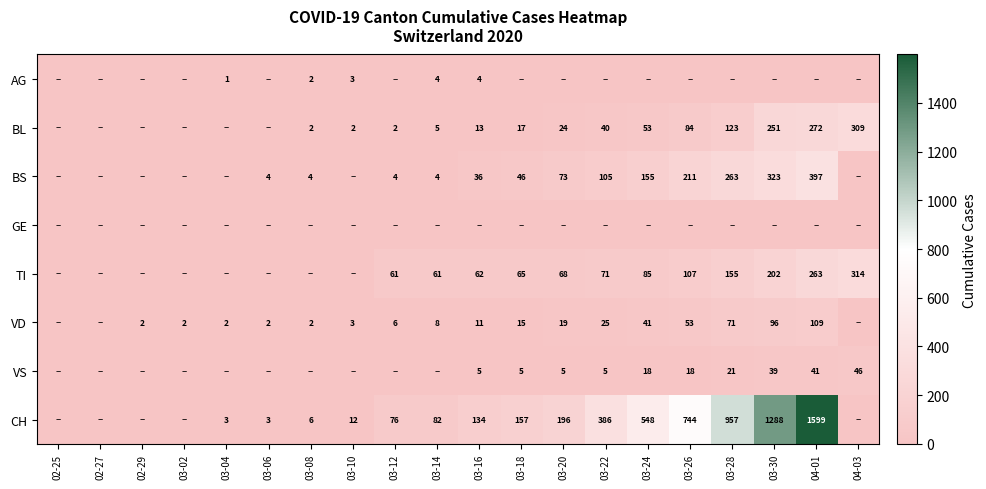

The value of CH at 03-16 is 77. True or false?

False